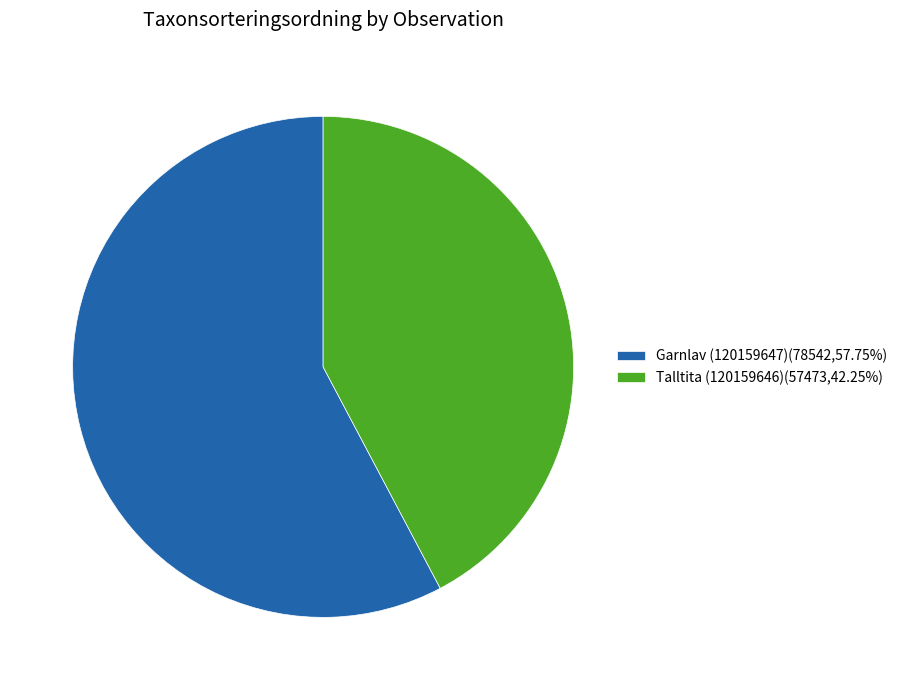

Approximately how many times larger is the value at Talltita (120159646)(57473,42.25%) compared to Garnlav (120159647)(78542,57.75%)?

0.7